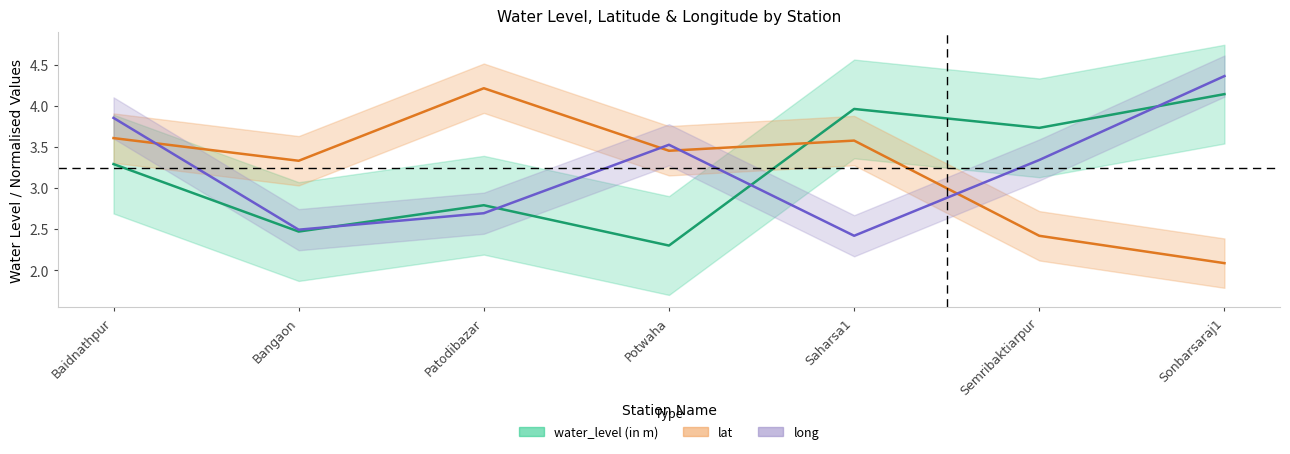

What is the minimum value shown in the chart?

2.1